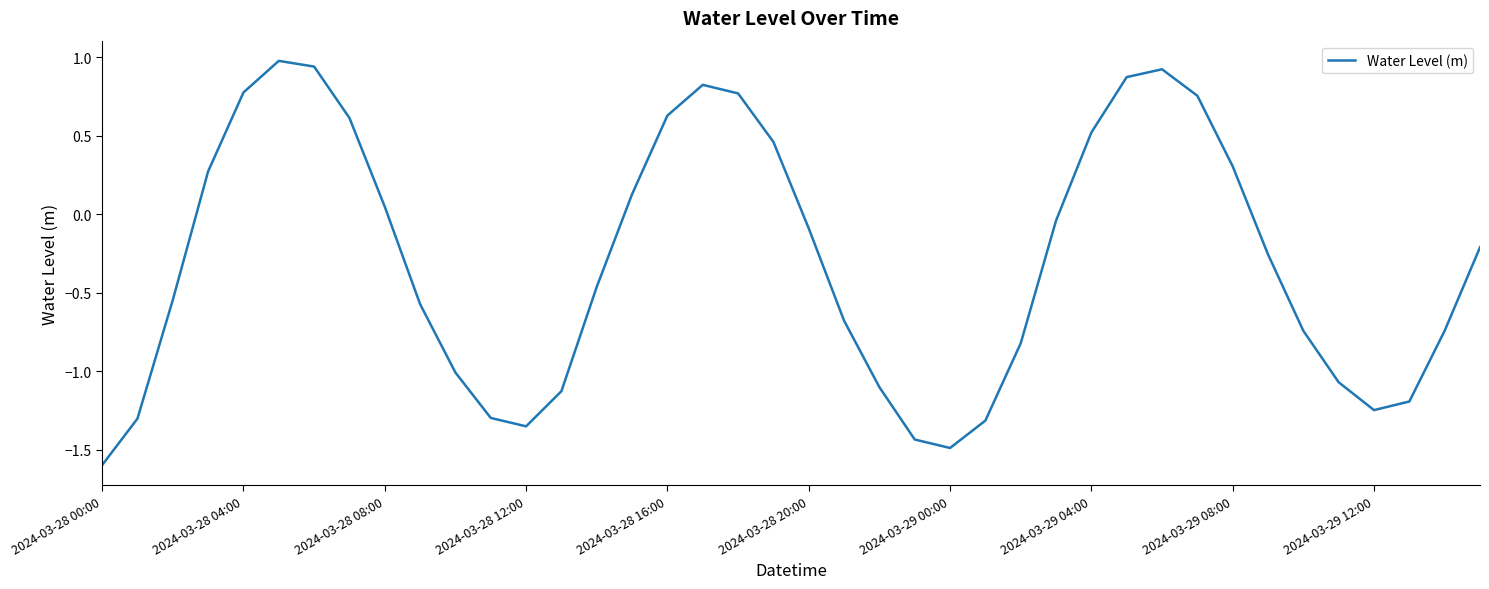

What is the maximum value shown in the chart?

1.0